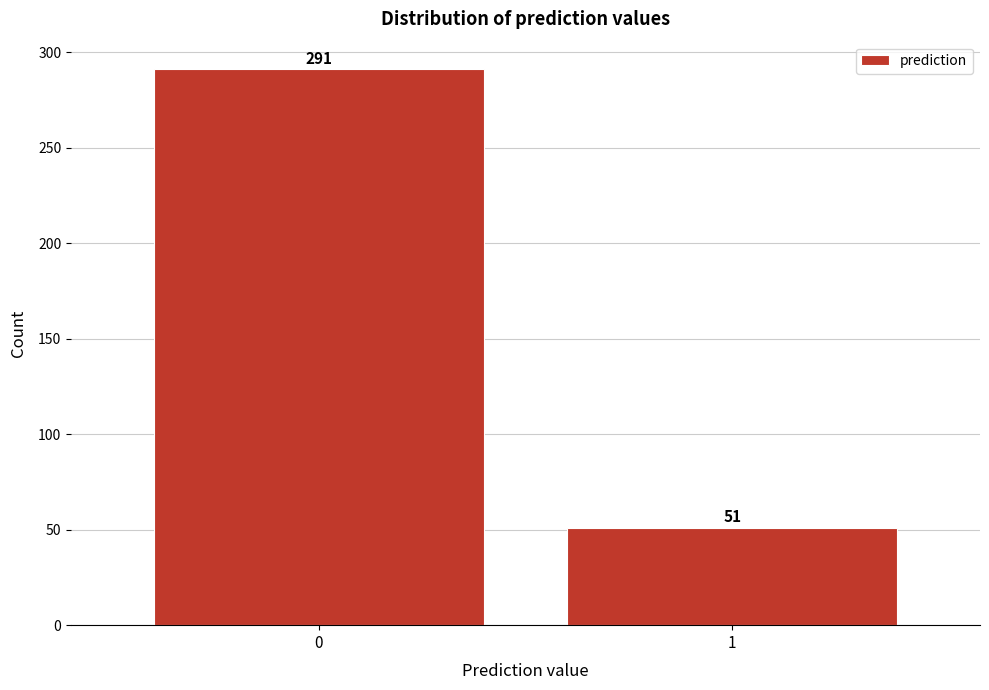

Reading left to right, what are all the values shown in this chart?

291	51